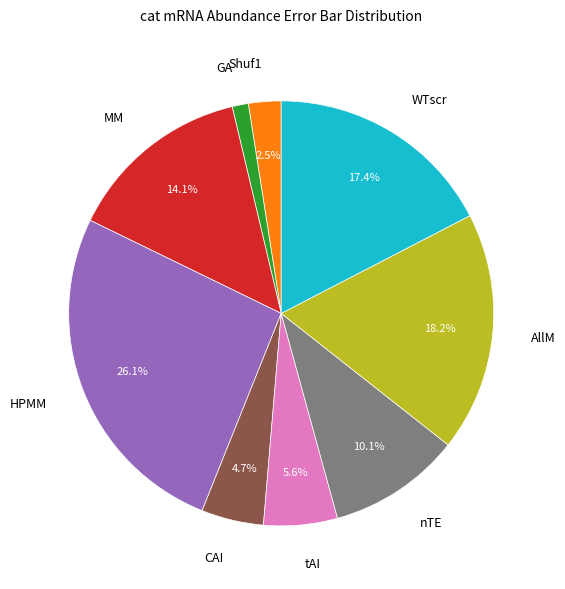

To the nearest percent, what portion does CAI represent?

5%